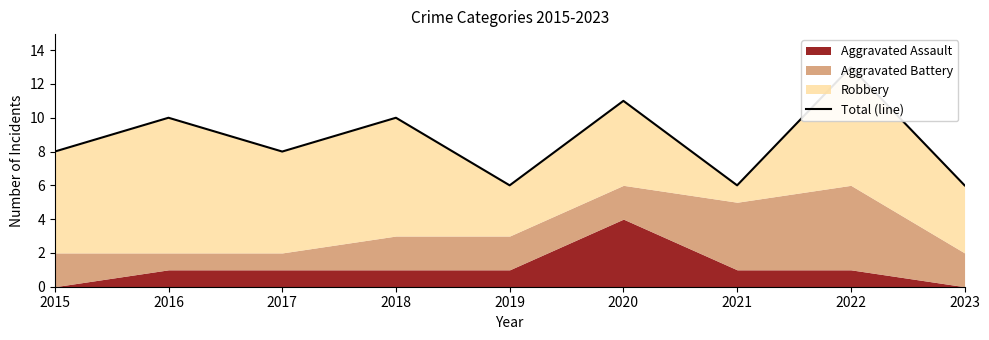

What is the difference between the values at 2015 and 2016?

2